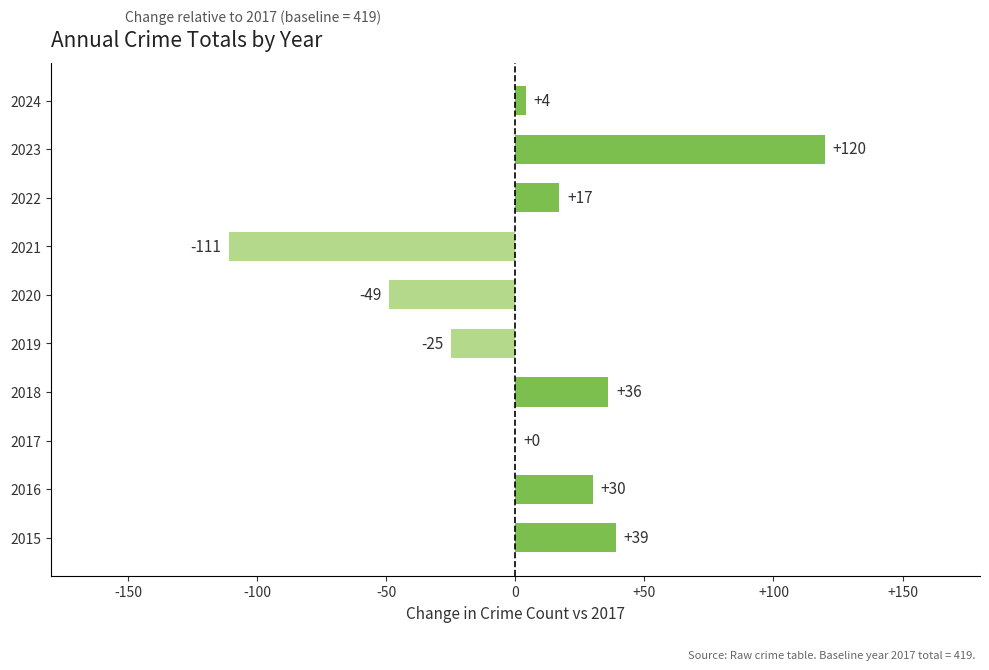

True or false: the data shows 39 at 2015.

True